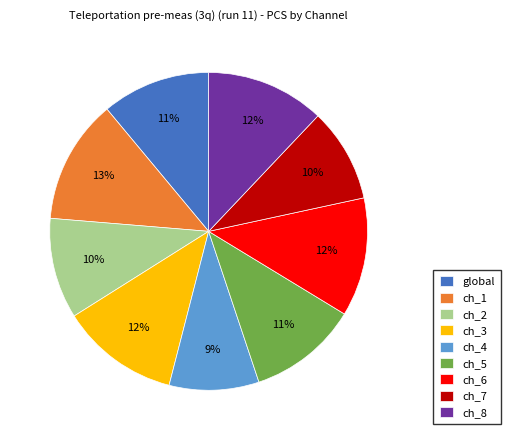

To the nearest percent, what is the difference between the largest and smallest slice percentages?

4%